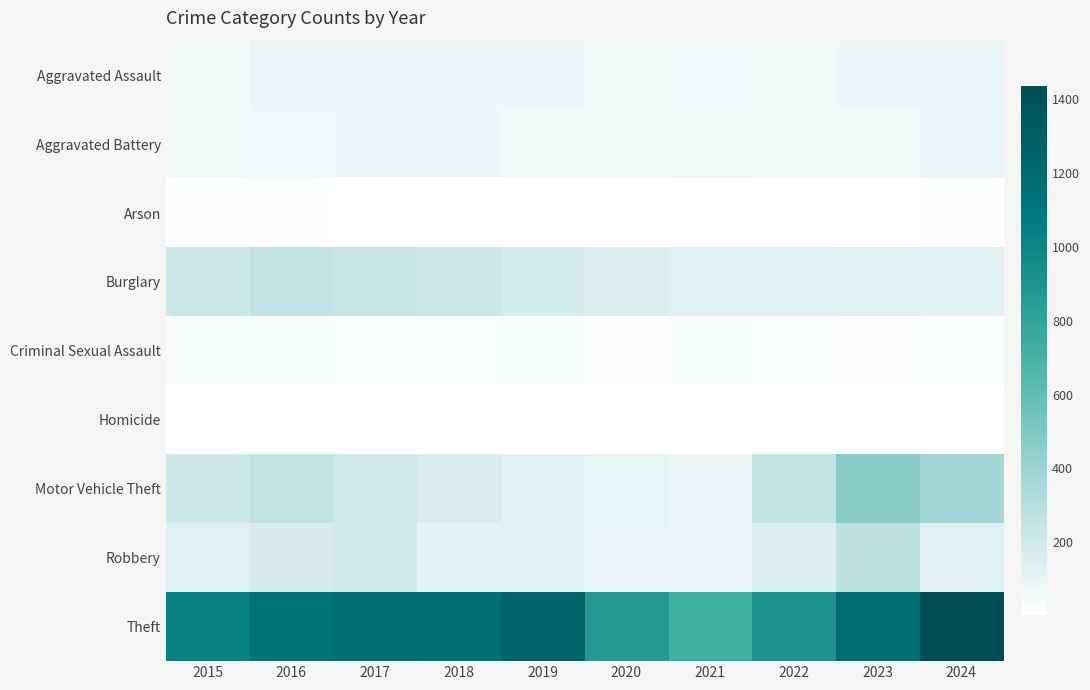

Reading left to right, what are all the values shown in this chart?

Aggravated Assault: 2015=54	2016=85	2017=71	2018=71	2019=79	2020=62	2021=64	2022=59	2023=78	2024=88
Aggravated Battery: 2015=58	2016=65	2017=70	2018=85	2019=53	2020=56	2021=60	2022=56	2023=55	2024=88
Arson: 2015=9	2016=12	2017=7	2018=7	2019=5	2020=7	2021=6	2022=3	2023=2	2024=8
Burglary: 2015=211	2016=259	2017=236	2018=214	2019=181	2020=145	2021=128	2022=129	2023=132	2024=124
Criminal Sexual Assault: 2015=28	2016=26	2017=22	2018=24	2019=31	2020=16	2021=26	2022=21	2023=17	2024=19
Homicide: 2015=5	2016=4	2017=4	2018=4	2019=4	2020=5	2021=6	2022=7	2023=3	2024=3
Motor Vehicle Theft: 2015=208	2016=255	2017=203	2018=160	2019=122	2020=98	2021=80	2022=253	2023=462	2024=373
Robbery: 2015=136	2016=170	2017=197	2018=112	2019=115	2020=94	2021=87	2022=148	2023=277	2024=140
Theft: 2015=1028	2016=1132	2017=1178	2018=1156	2019=1250	2020=875	2021=708	2022=913	2023=1174	2024=1435